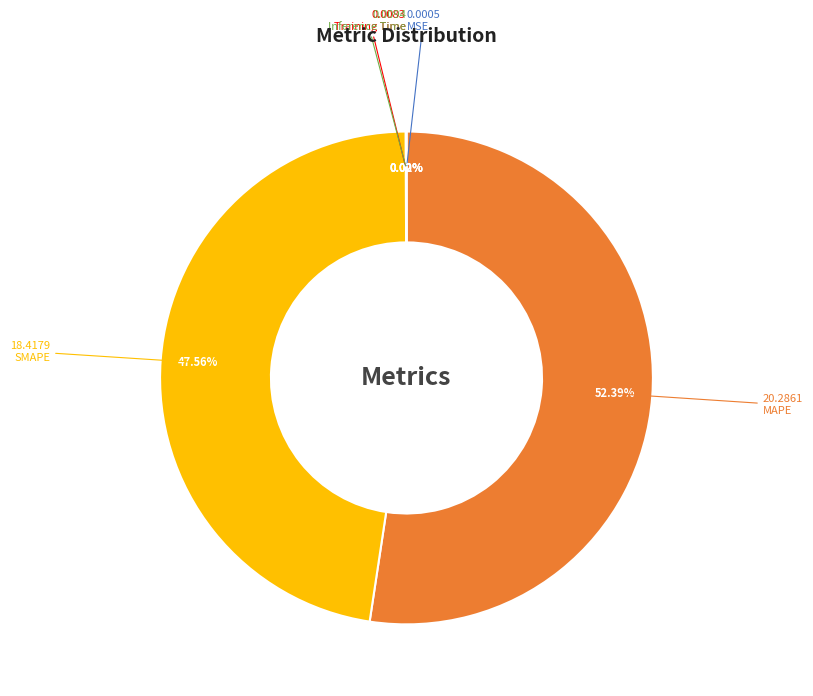

What is the largest slice in the pie chart?

MAPE